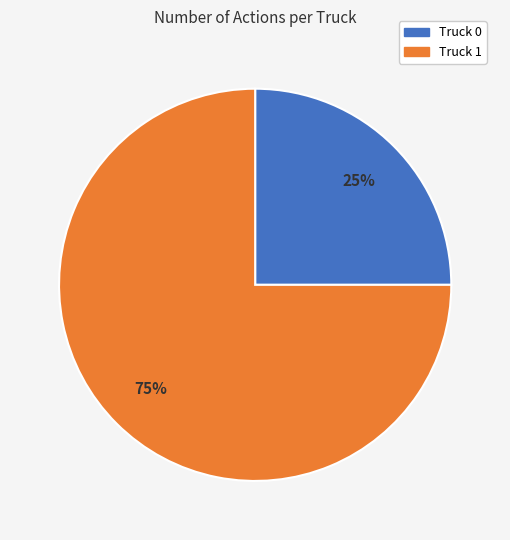

True or false: Truck 0 accounts for 25% of the total.

True